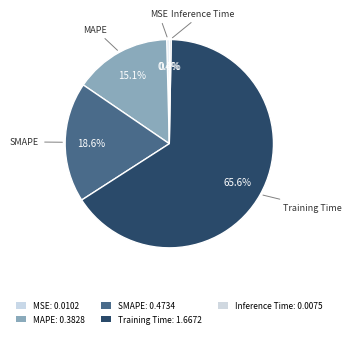

Rank the categories by value from lowest to highest.

Inference Time, MSE, MAPE, SMAPE, Training Time